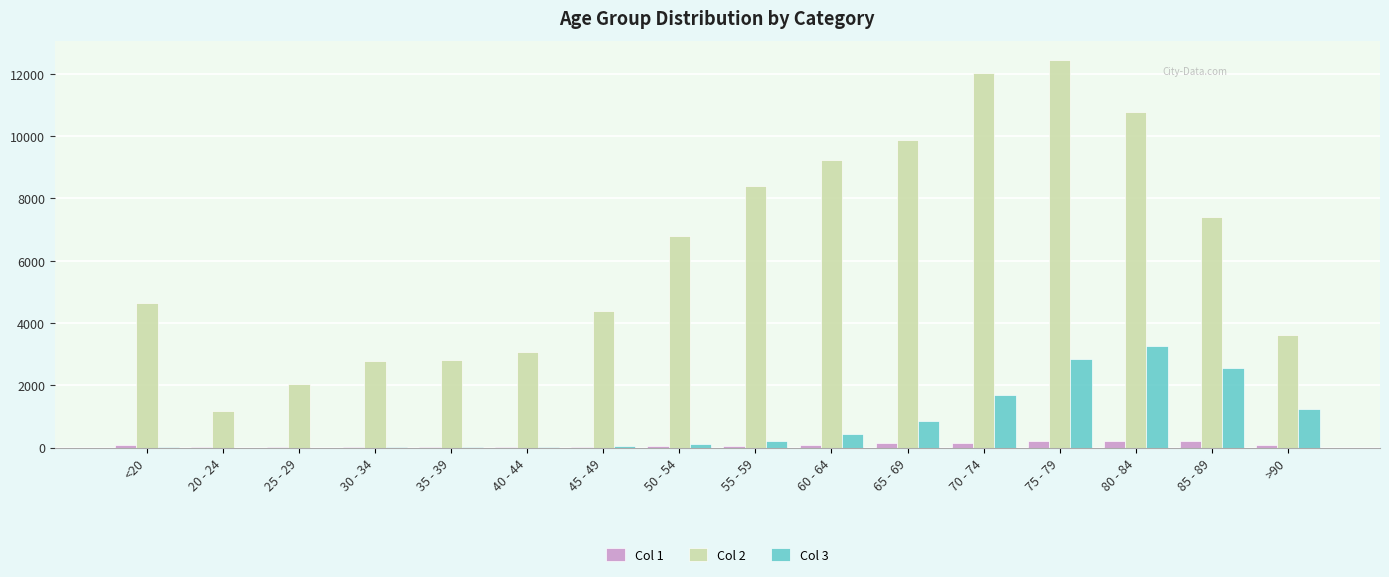

Which category has the highest value in the Col 2 series?

75 - 79